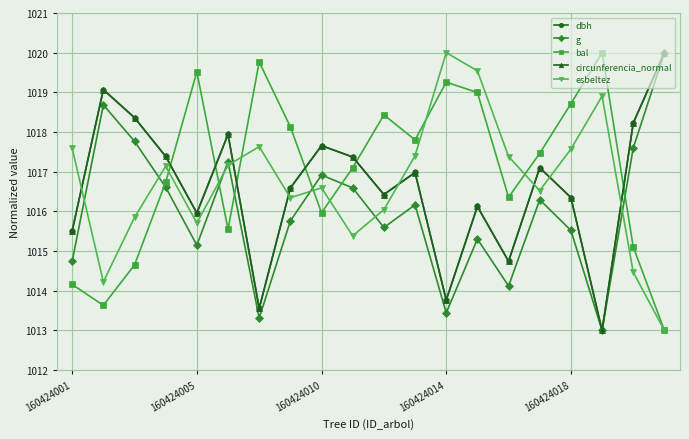

What is the value of the esbeltez point at the 5th from the left?

1015.7